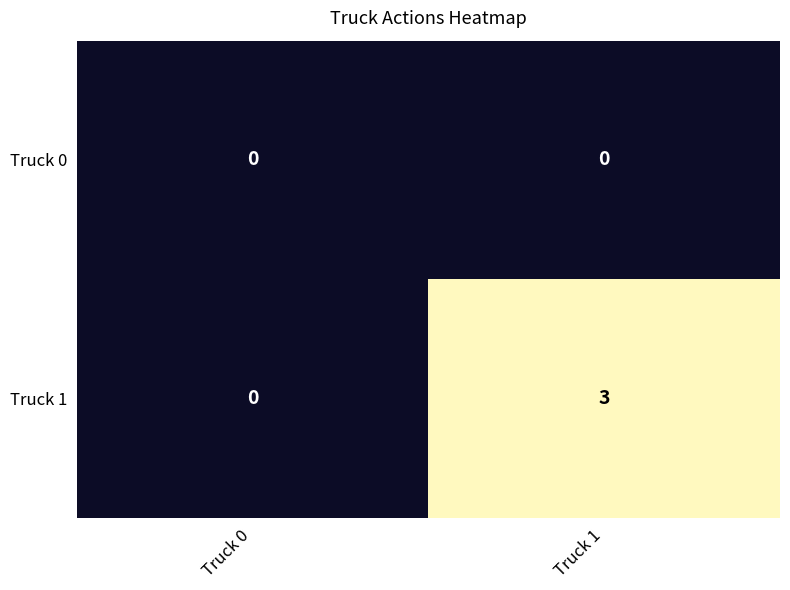

What is the approximate value of Truck 1 at Truck 1?

3